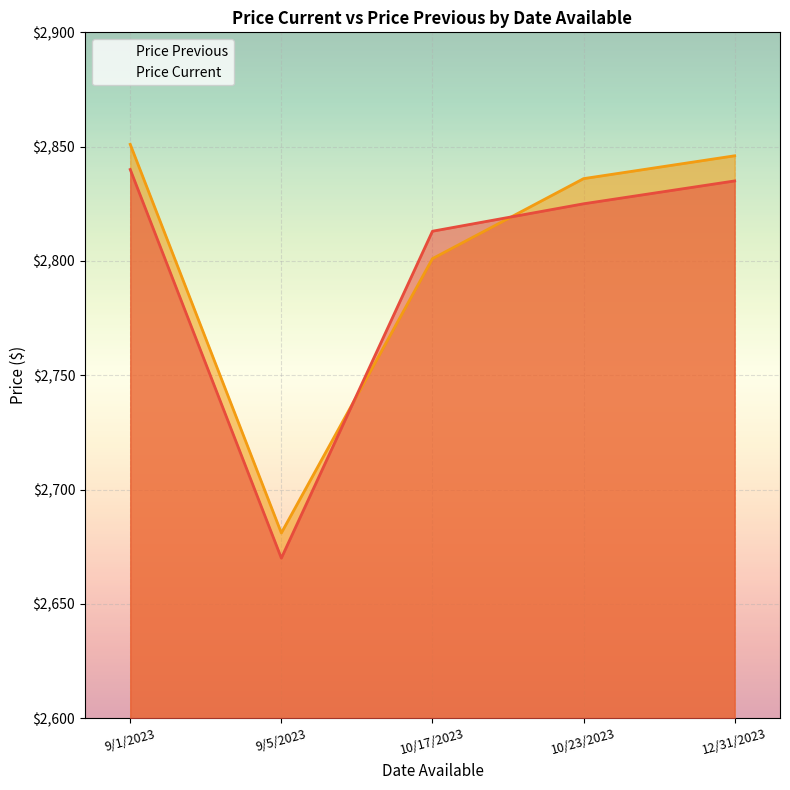

Rank the series by their average value, from lowest to highest.

Price Current, Price Previous